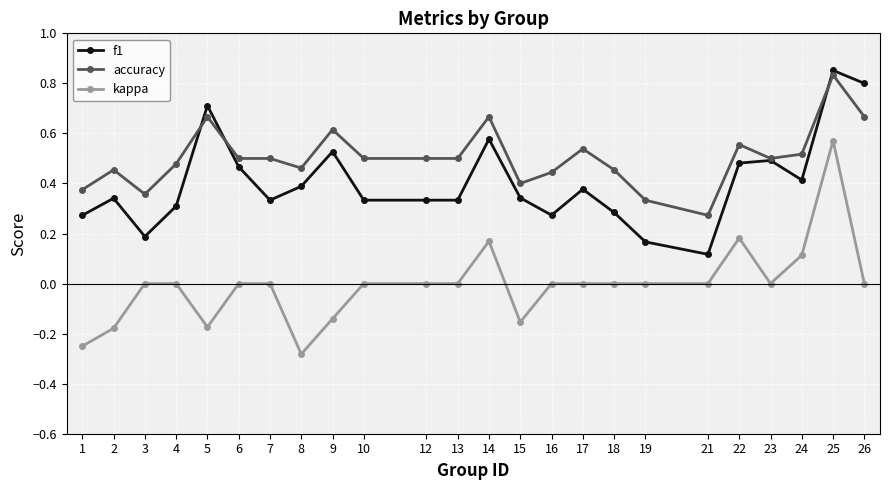

Rank the series at 16 from highest to lowest value.

accuracy, f1, kappa